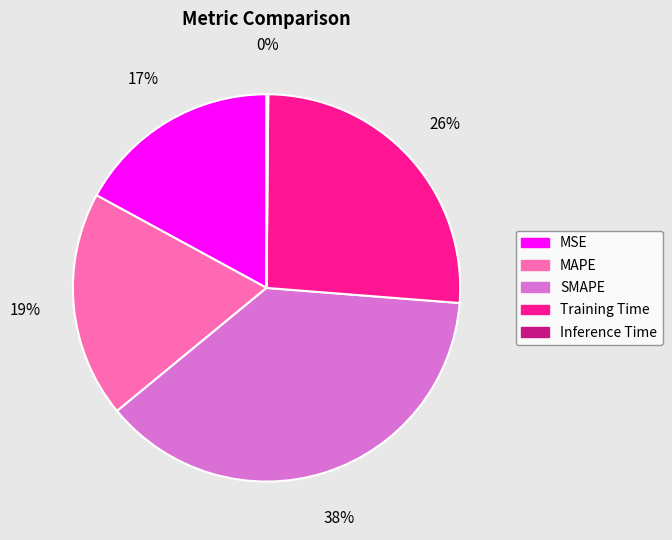

Between MSE and Training Time, which is larger?

Training Time